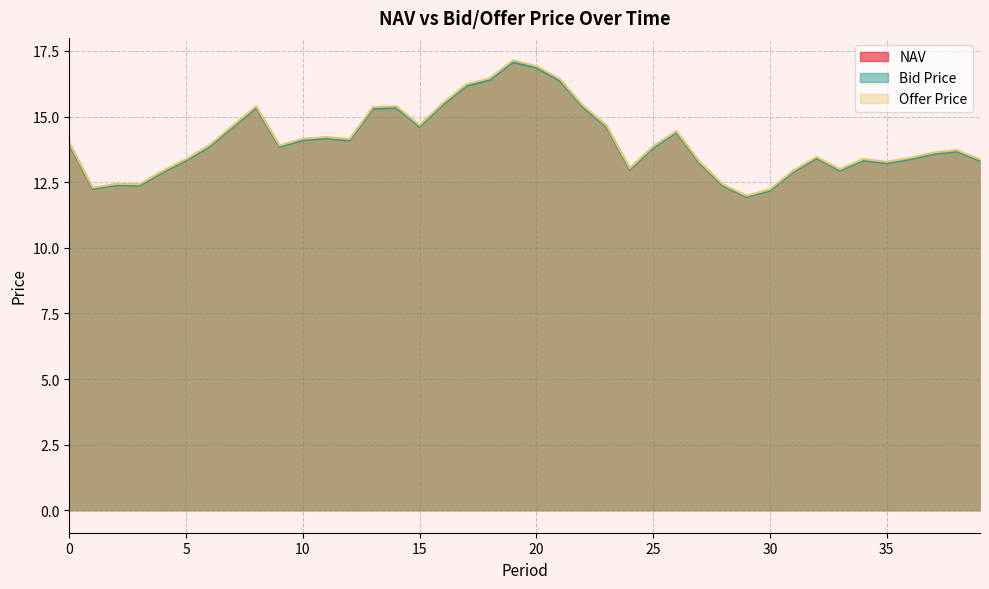

In Offer Price, how many points are higher than both neighbors (excluding endpoints)?

9